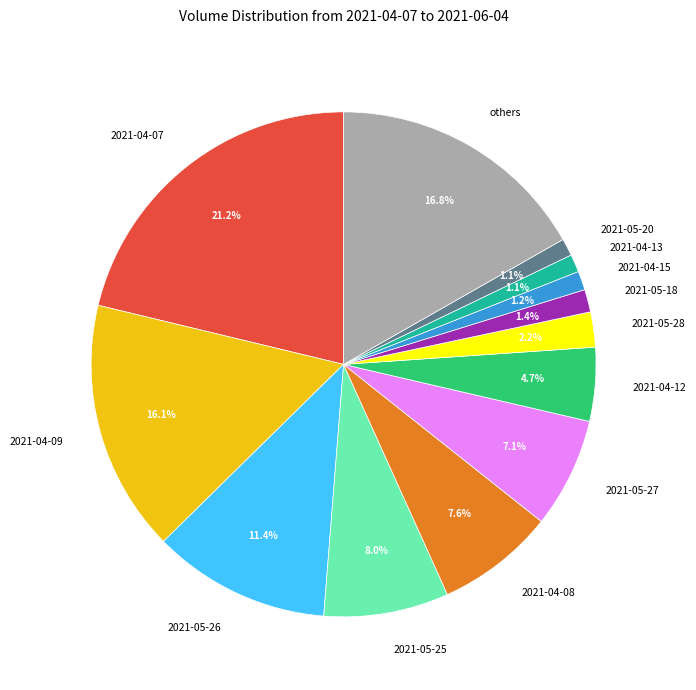

What percentage is the 2021-04-12 slice, to the nearest percent?

5%